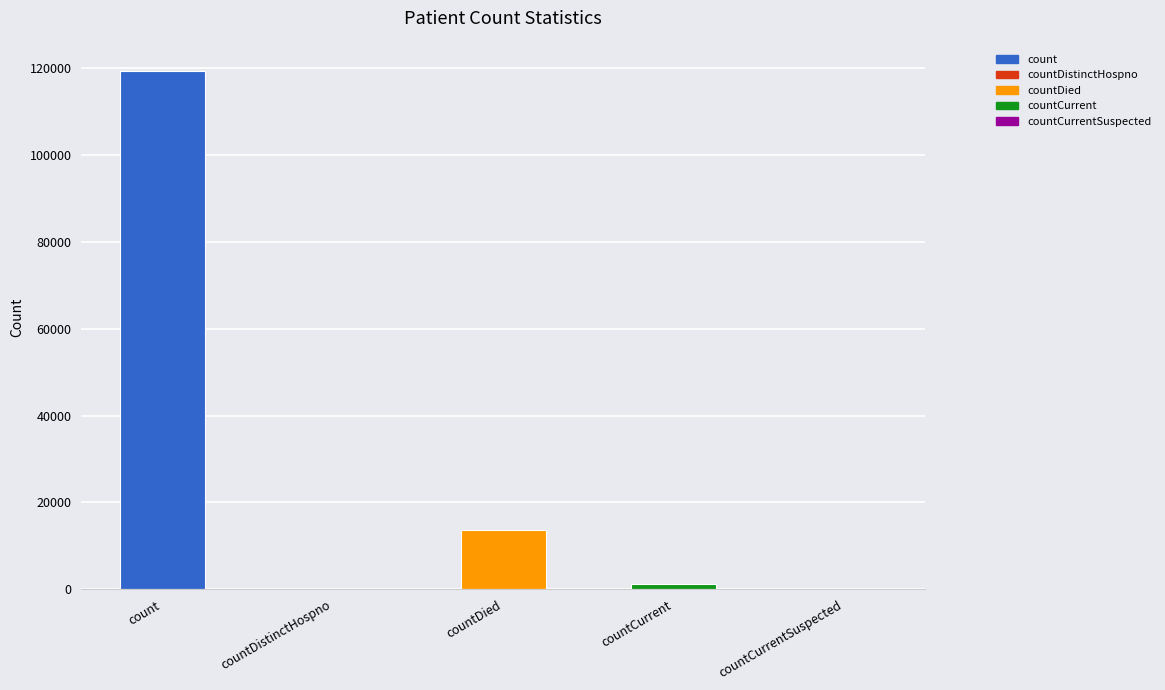

At which label does the data first exceed 1189?

count